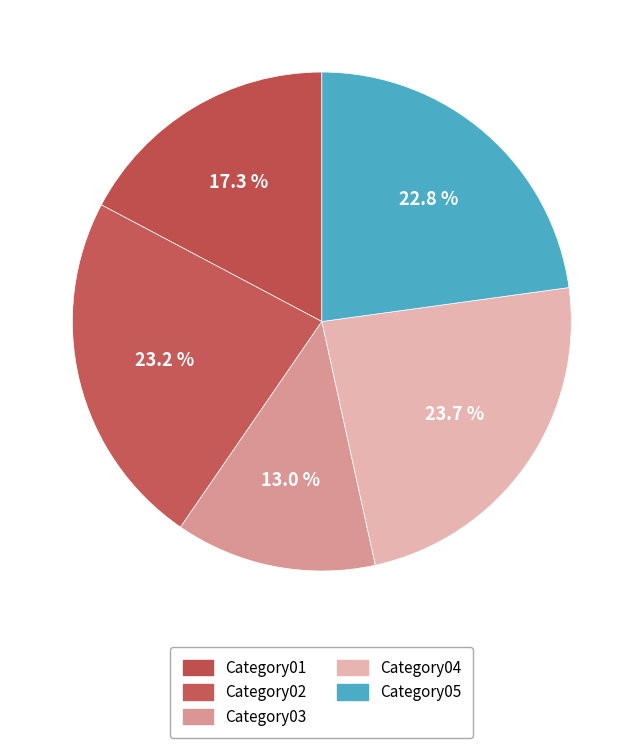

Count the number of slices in the pie.

5